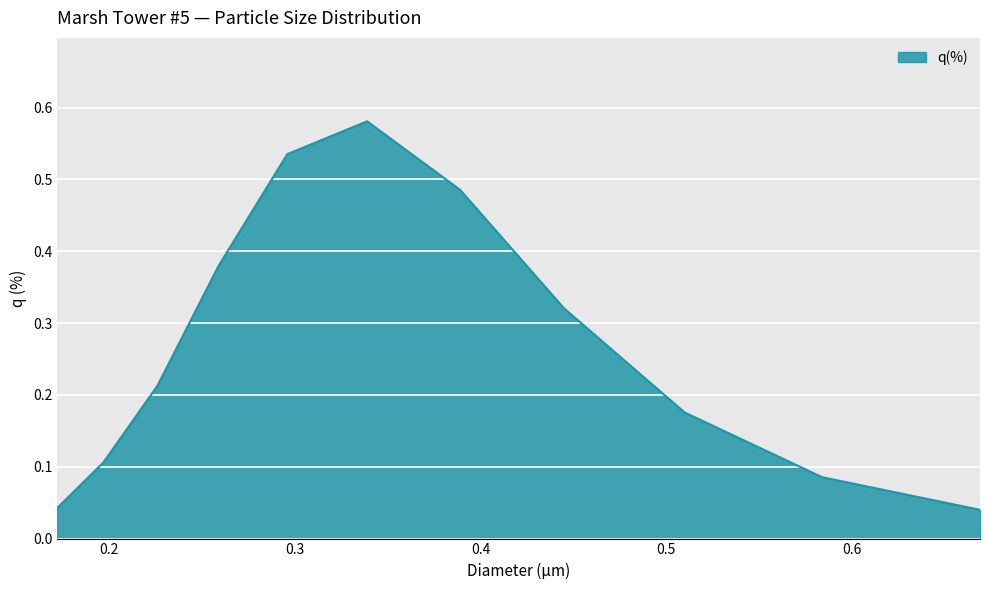

Reading right to left, what are all the values shown in this chart?

0.669=0.0	0.584=0.1	0.51=0.2	0.445=0.3	0.389=0.5	0.339=0.6	0.296=0.5	0.259=0.4	0.226=0.2	0.197=0.1	0.172=0.0